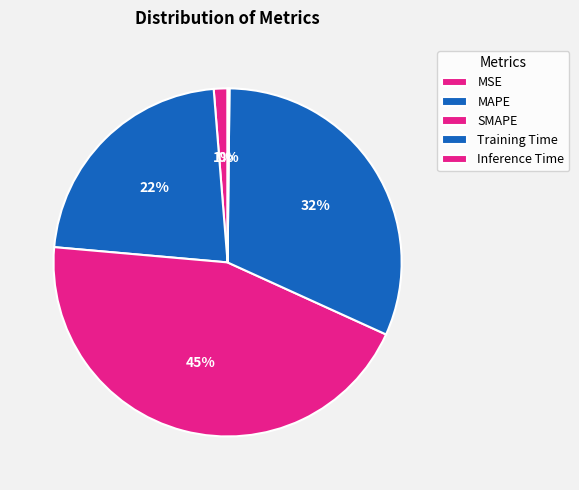

What percentage is NOT represented by SMAPE?

55.4%